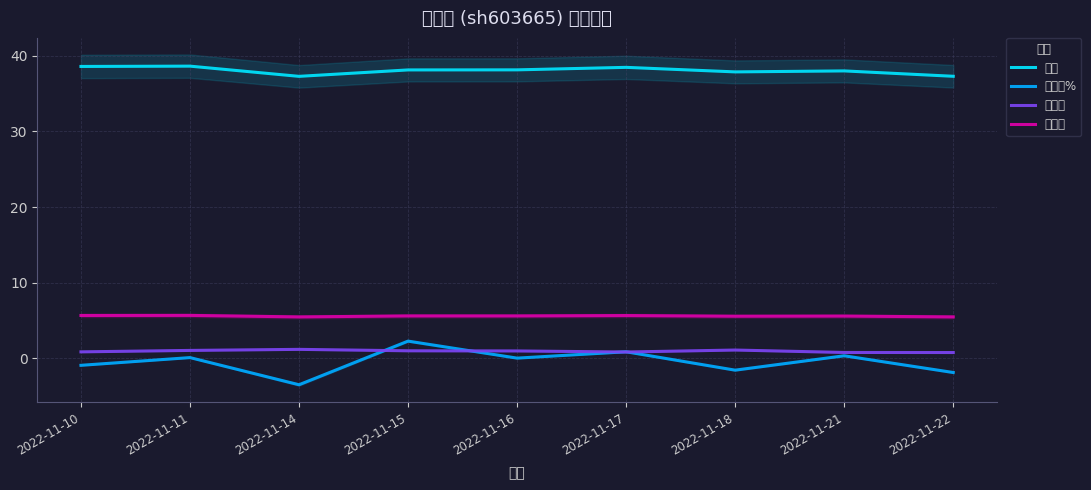

The 涨跌幅% series shows 0.0 at 2022-11-16. True or false?

False